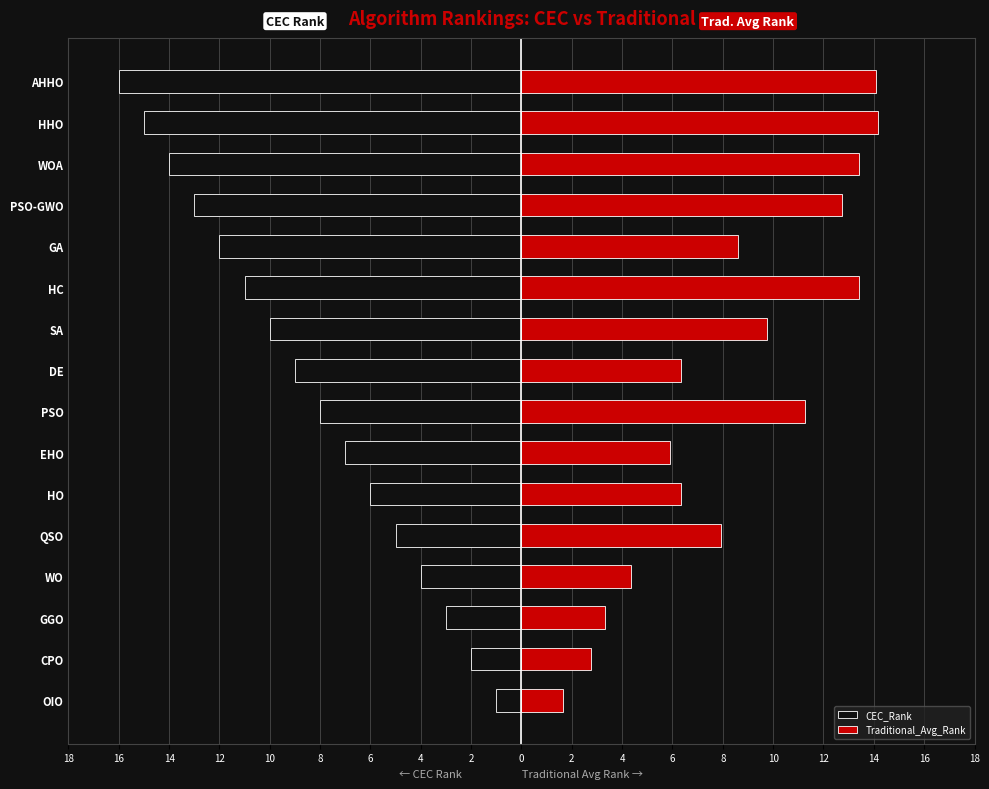

What is the difference between the maximum and minimum values in the CEC_Rank series?

15.0